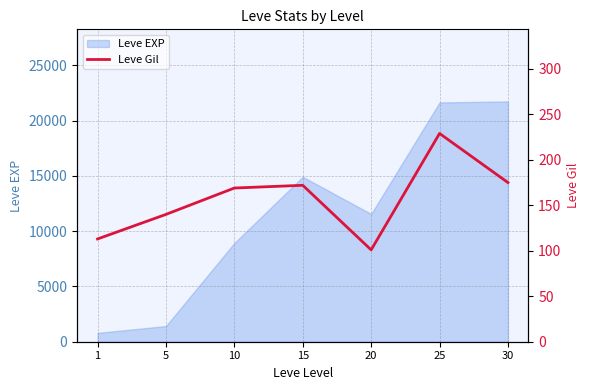

Reading right to left, what are all the values shown in this chart?

30=175	25=229	20=101	15=172	10=169	5=140	1=113